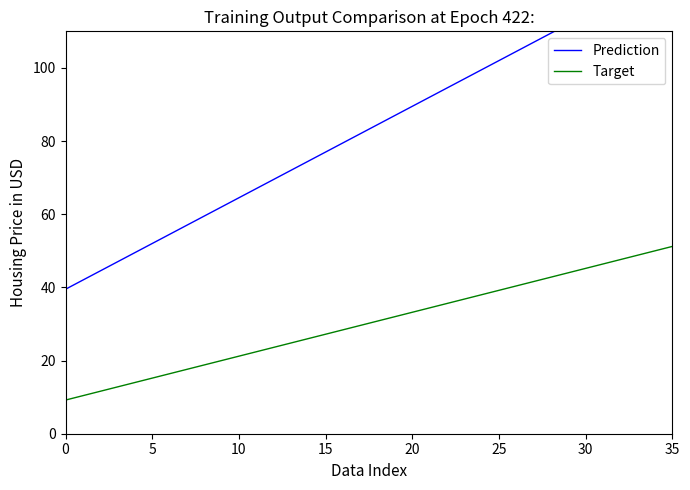

How many data points in Prediction are above 84?

18